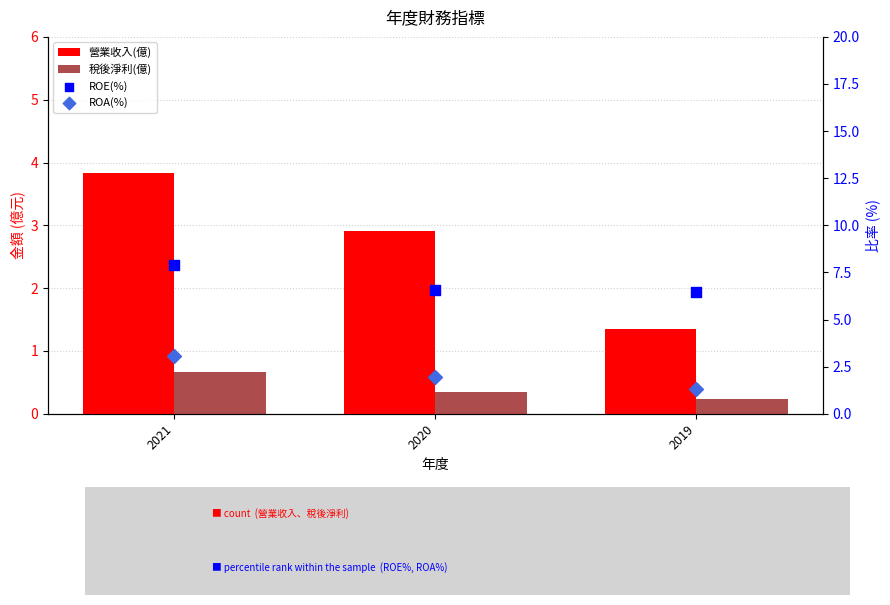

What is the total value across all series at 2020?

11.8